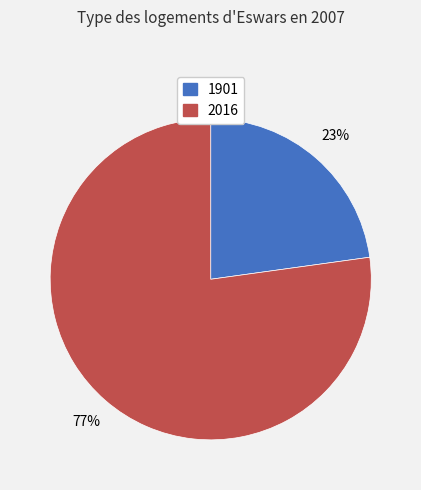

The 2016 slice represents 70% of the pie. True or false?

False